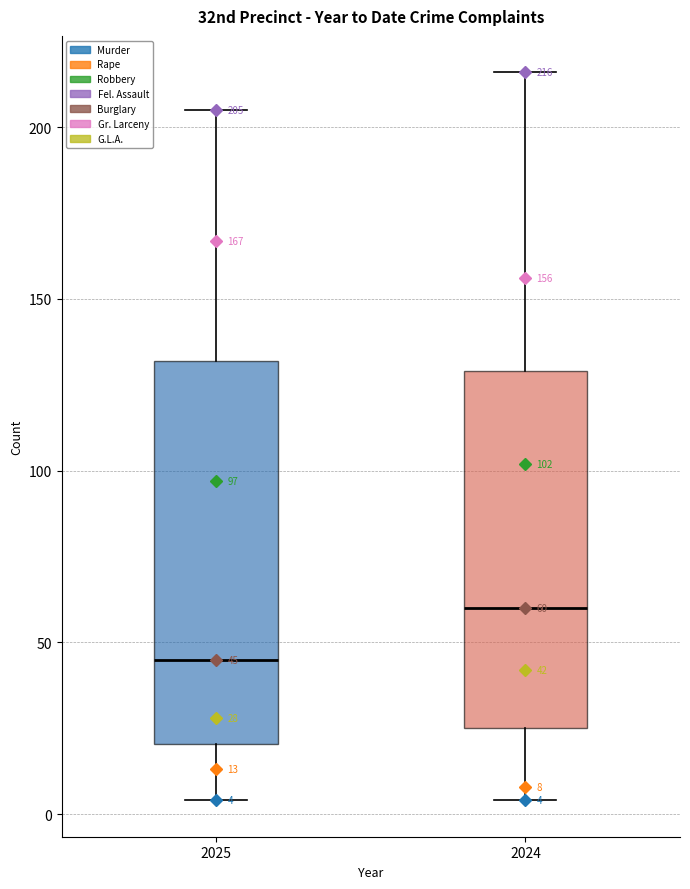

Comparing the boxes themselves (not the whiskers), which one is the tallest?

2025